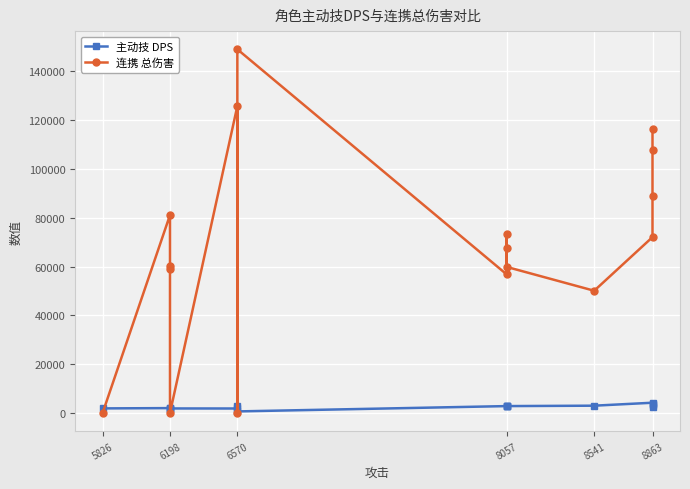

Which series has the widest spread of values?

连携 总伤害